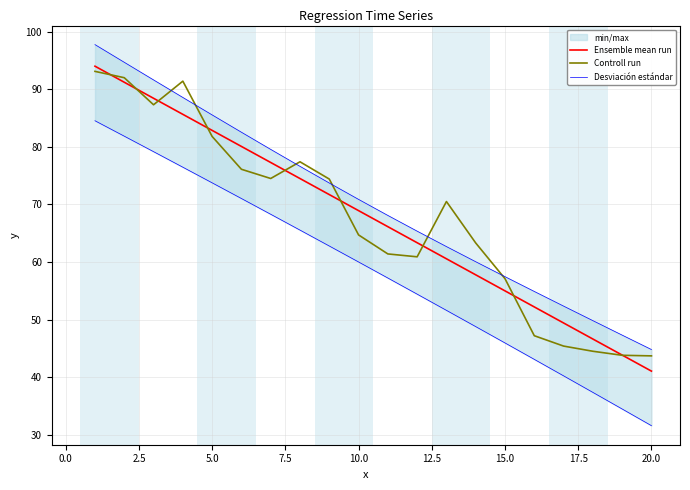

What is the highest value of the Controll run series?

93.1